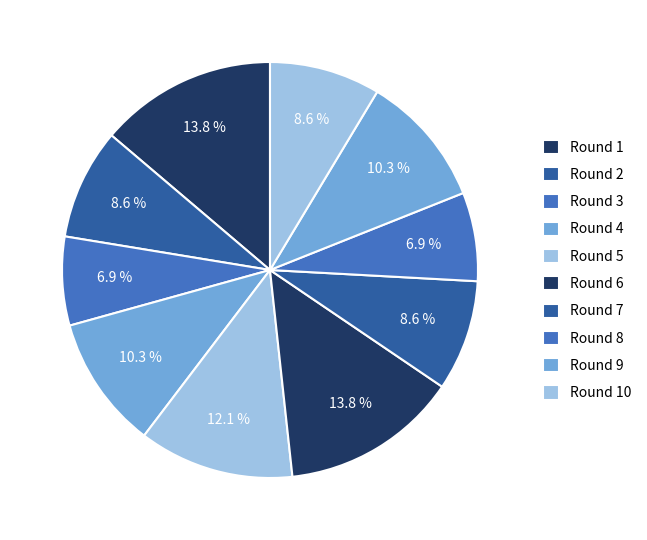

To the nearest percent, what percentage of the pie is Round 3?

7%